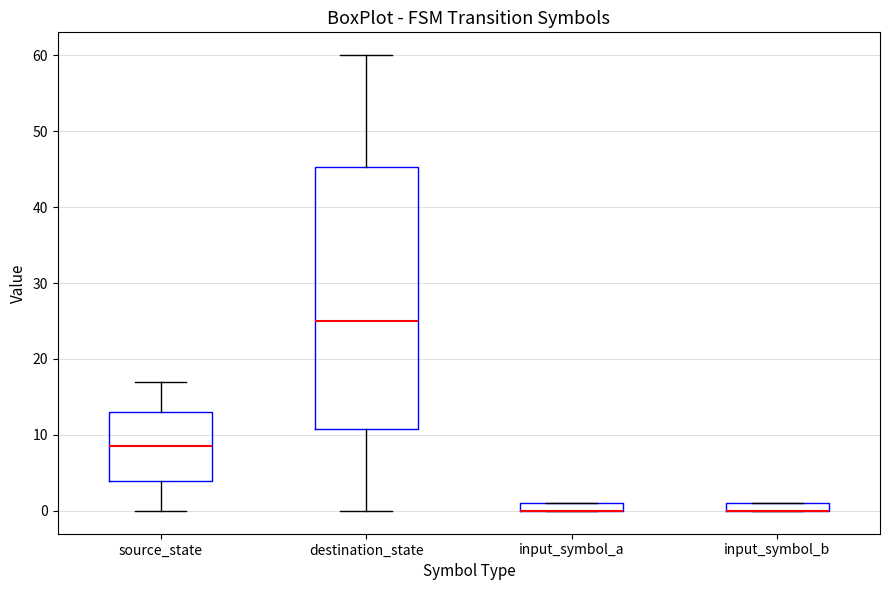

Comparing the boxes themselves (not the whiskers), which one is the tallest?

destination_state